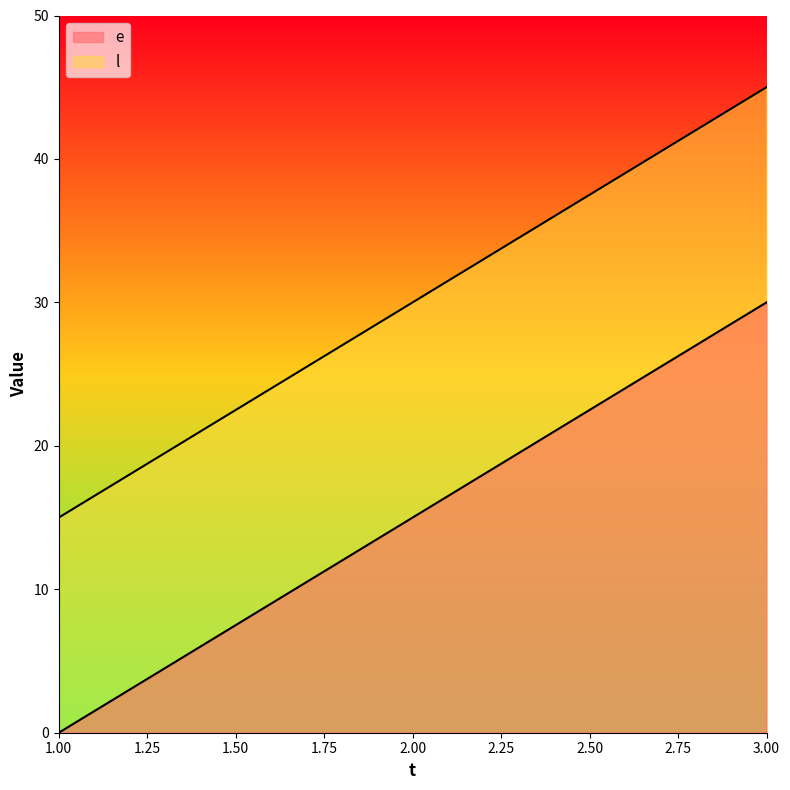

What is the maximum value shown in the chart?

45